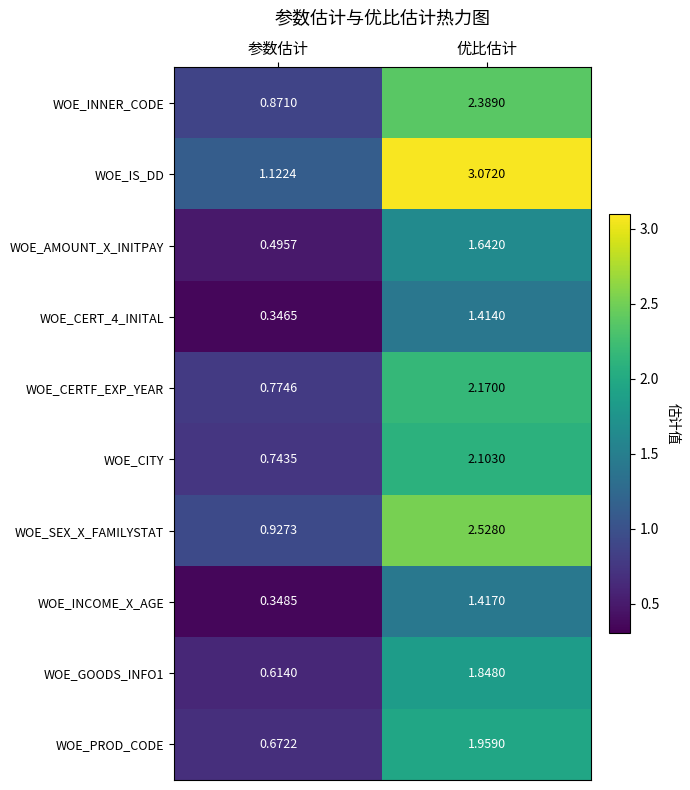

Rank the categories by WOE_CERT_4_INITAL value from lowest to highest.

参数估计, 优比估计